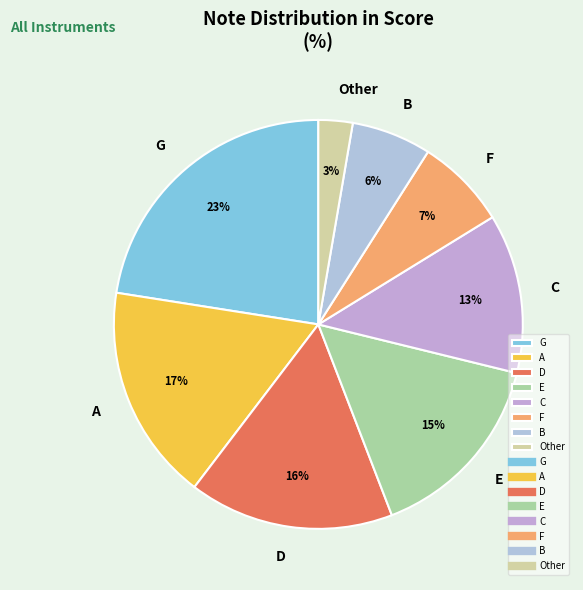

Rank the categories by value from highest to lowest.

G, A, D, E, C, F, B, Other